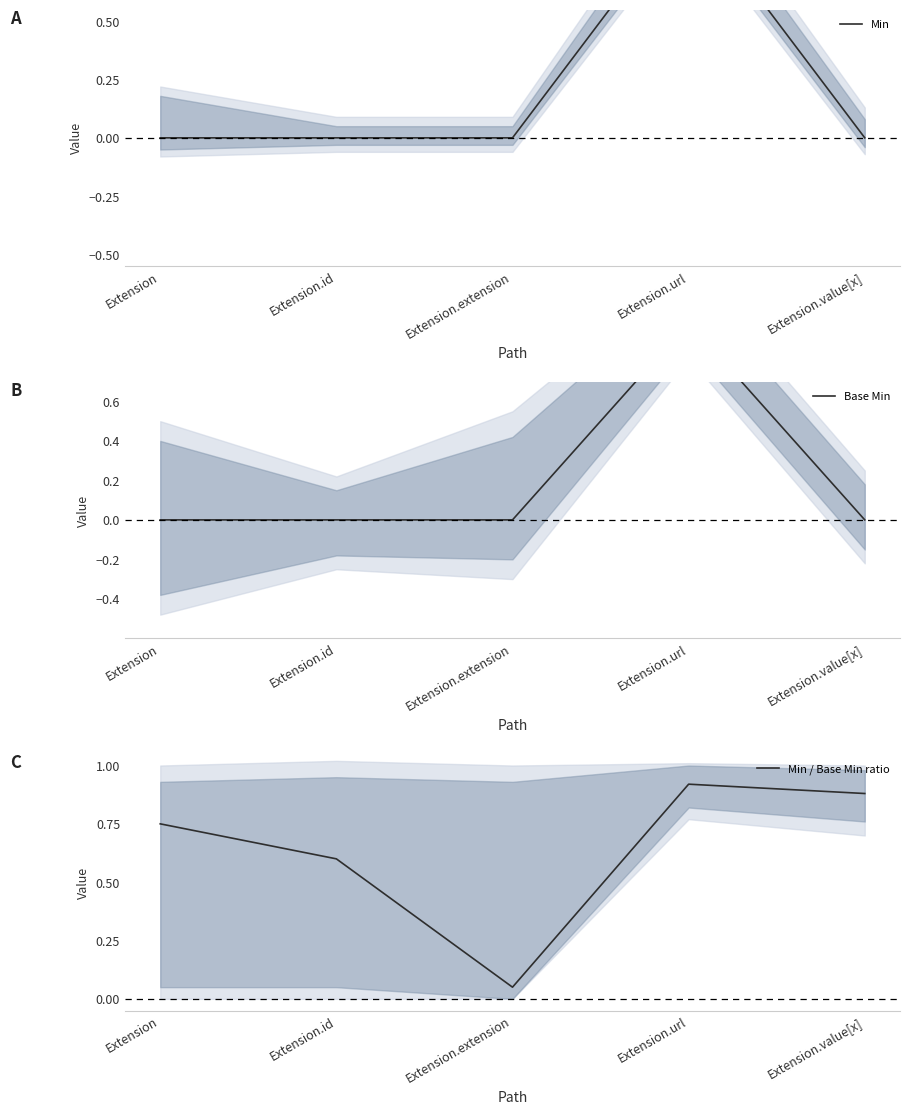

Which series changed the most between Extension.extension and Extension.value[x]?

Min / Base Min ratio